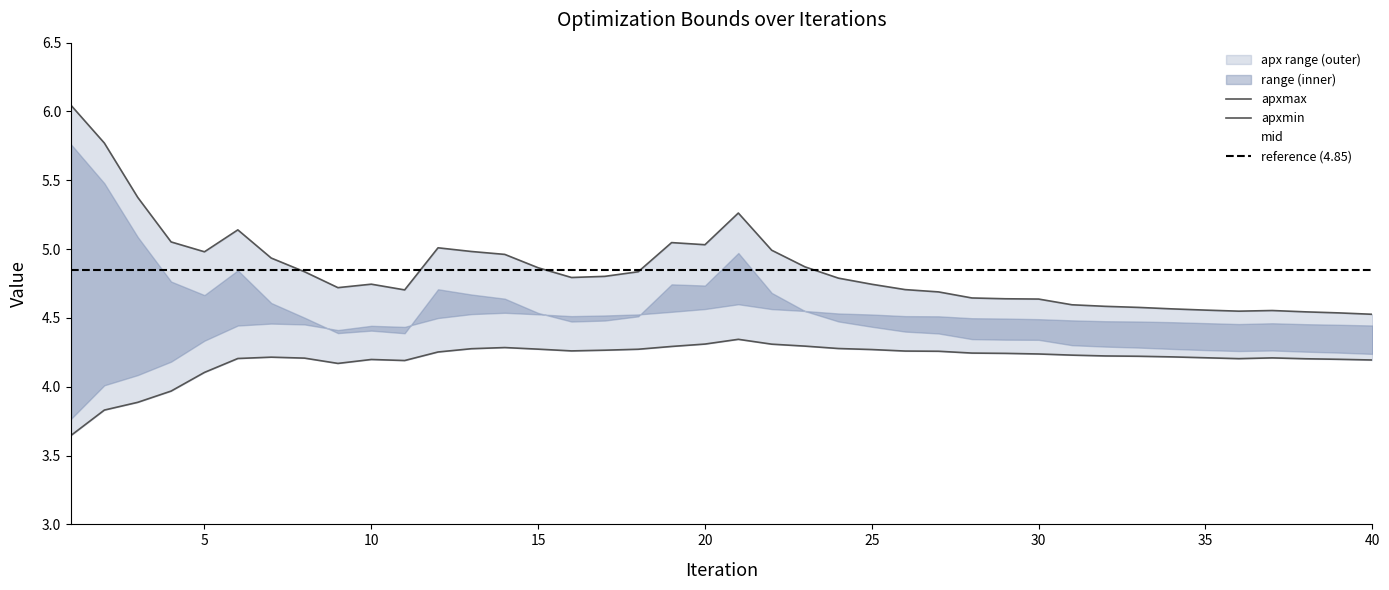

At which category does the chart reach its peak across all series?

1